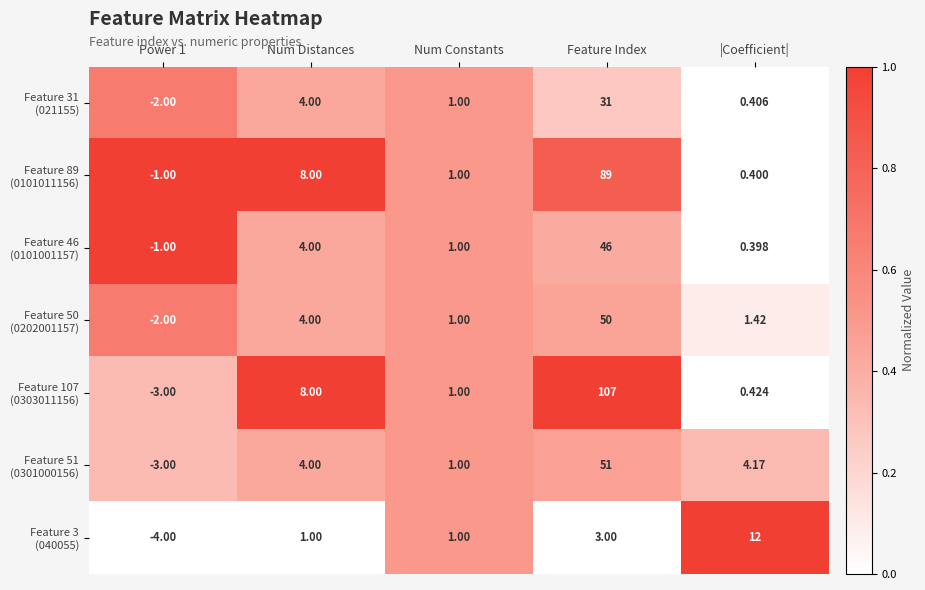

At which category is the sum across all series the highest?

Feature Index